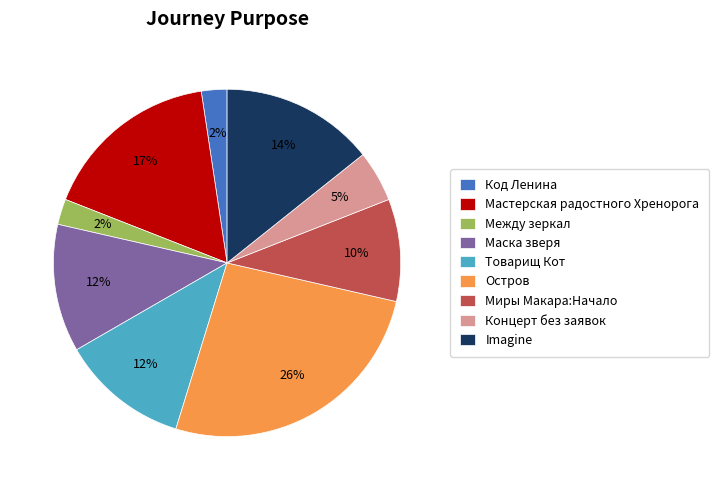

What percentage is the Код Ленина slice, to the nearest percent?

2%